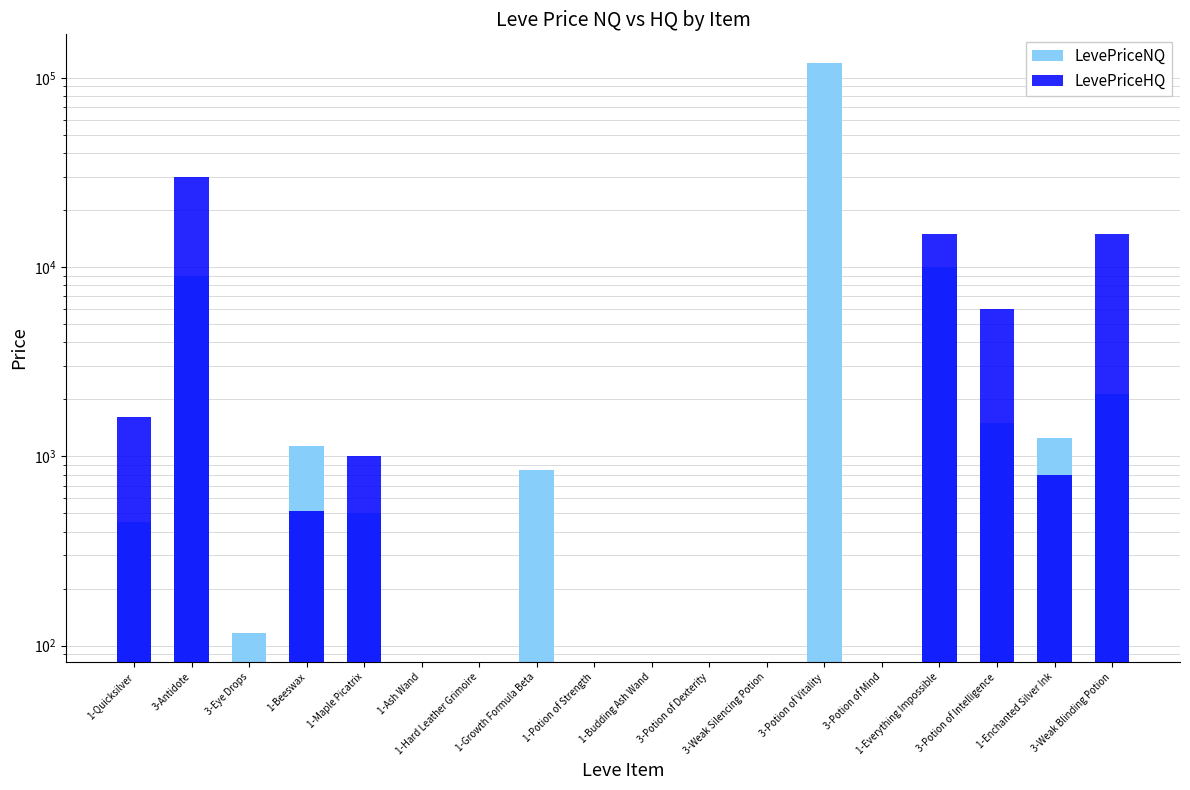

Which series has the largest range (max minus min)?

LevePriceNQ